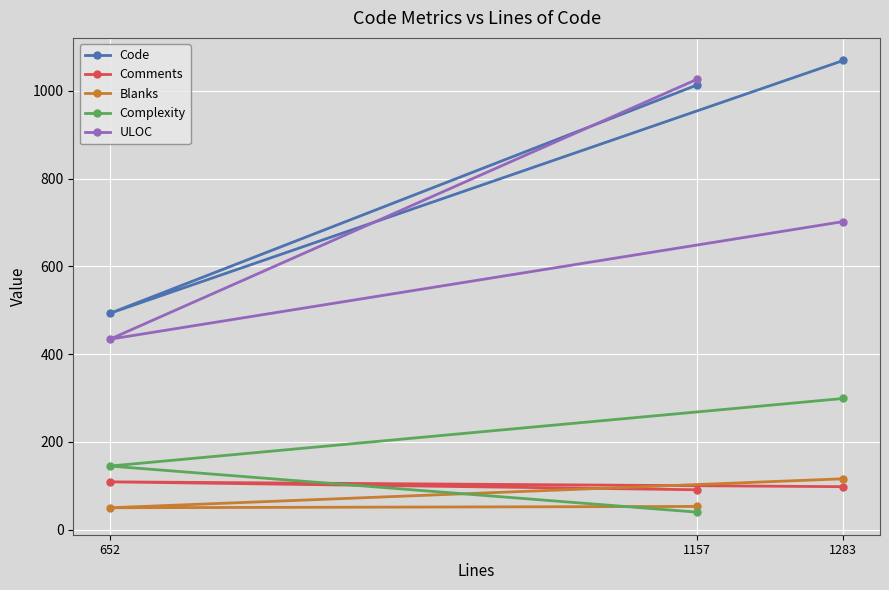

What is the value of the Code point at the 2nd from the left?

1013